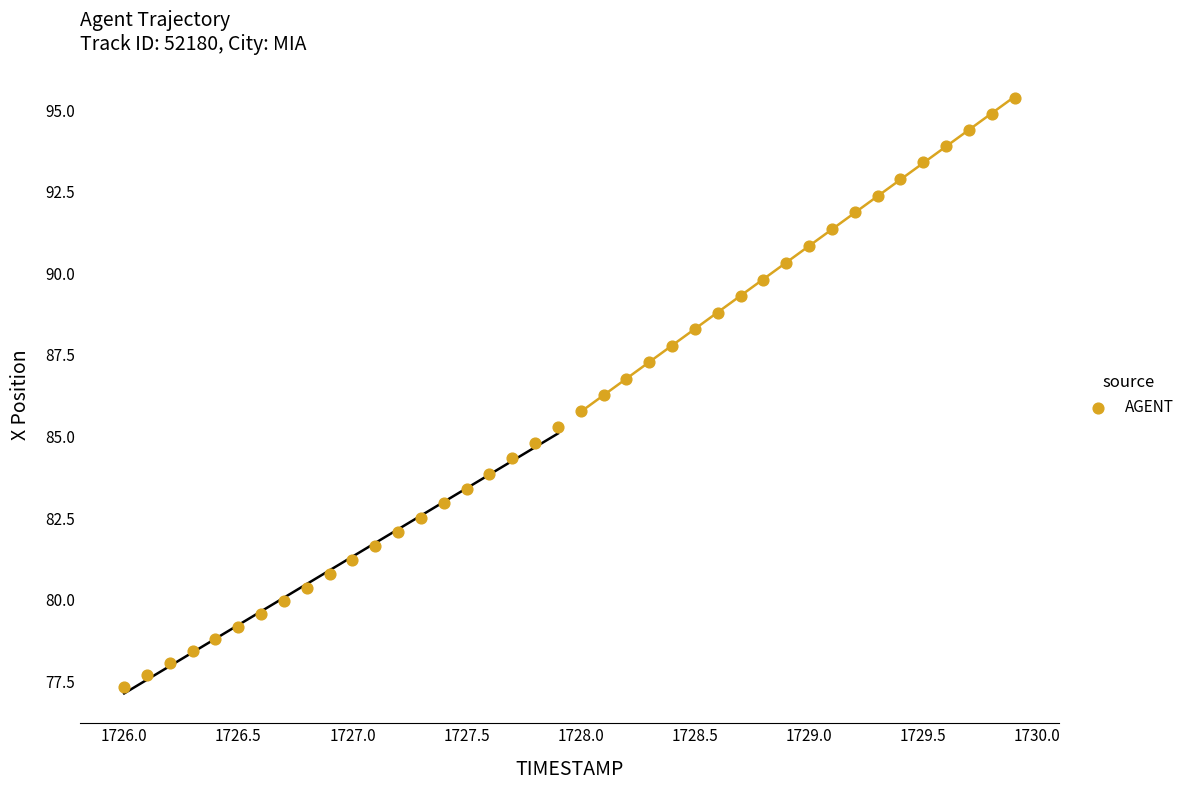

What is the range of Y values (max minus min)?

18.0